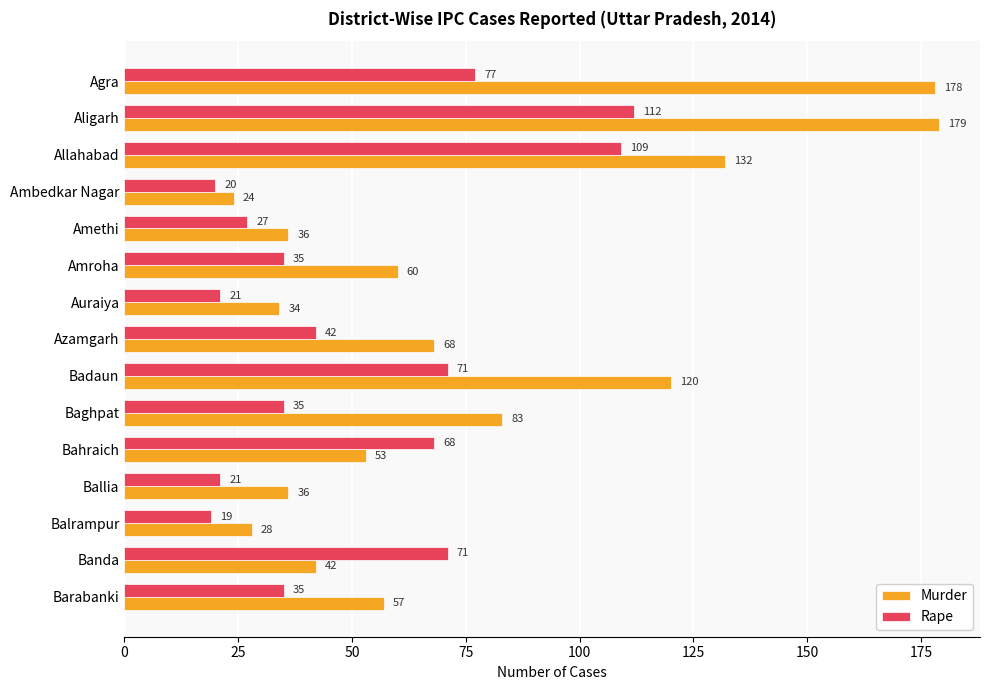

At Barabanki, list the series in order from largest to smallest.

Murder, Rape